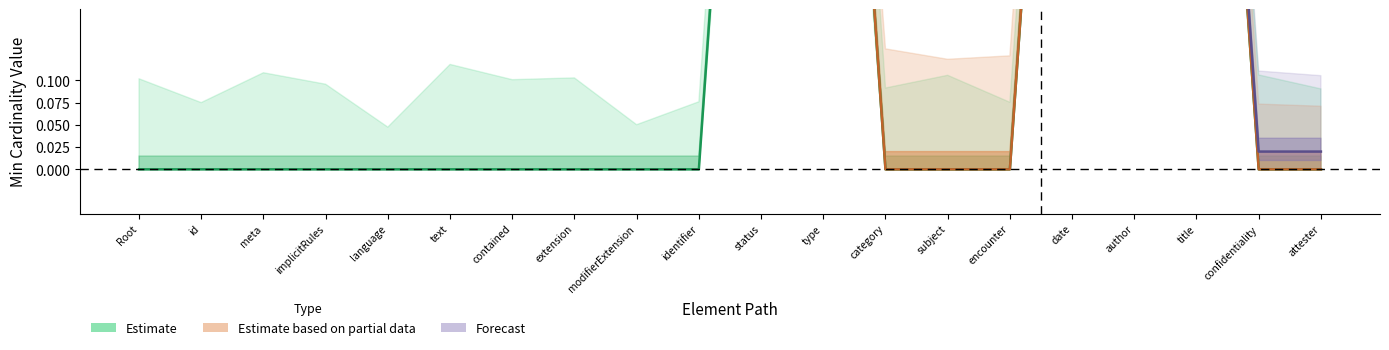

Between subject and meta, which is larger?

subject